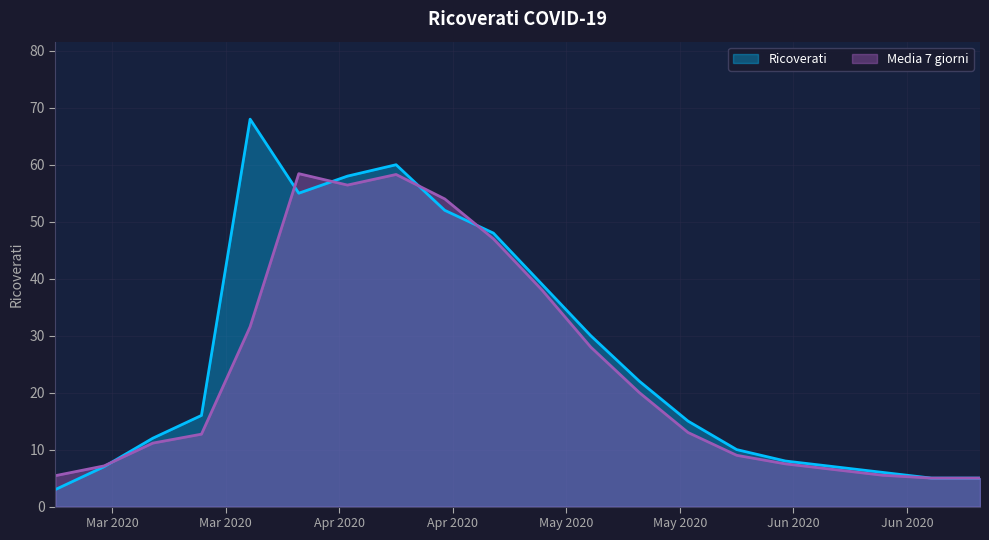

What is the smallest value displayed?

3.0